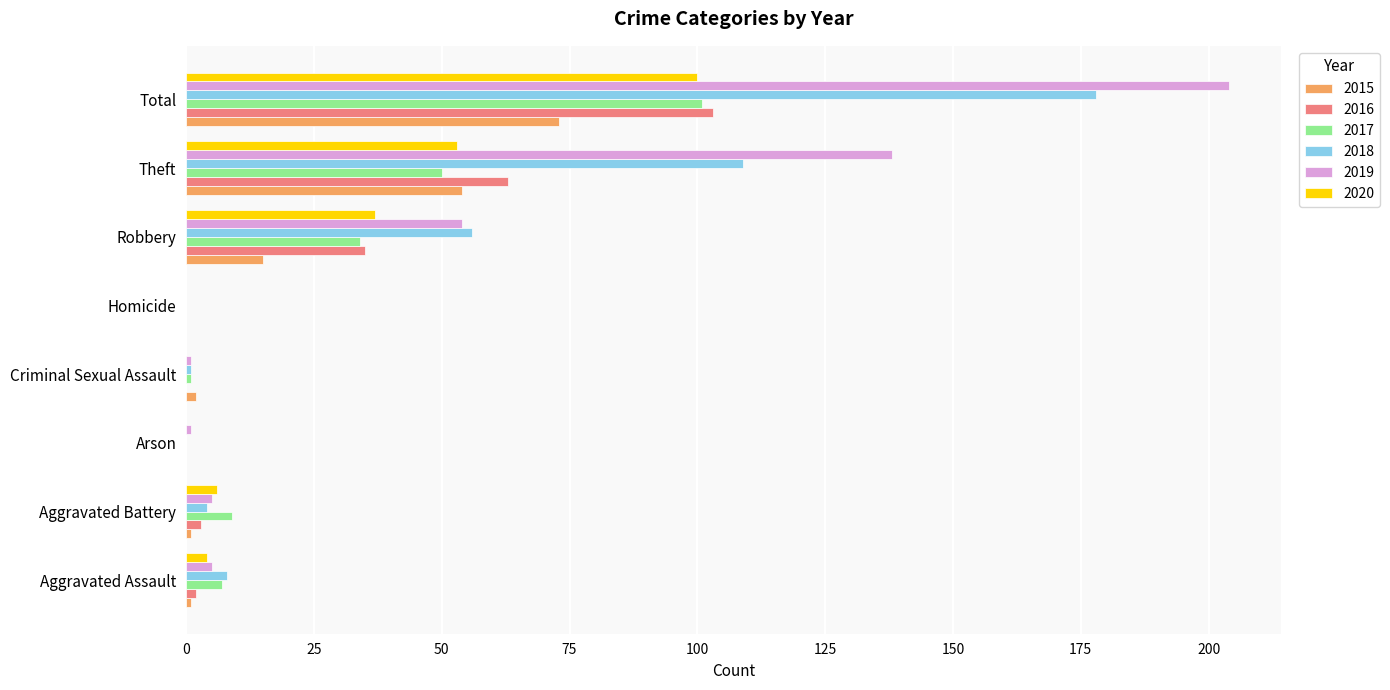

Which series has the largest total across all categories?

2019